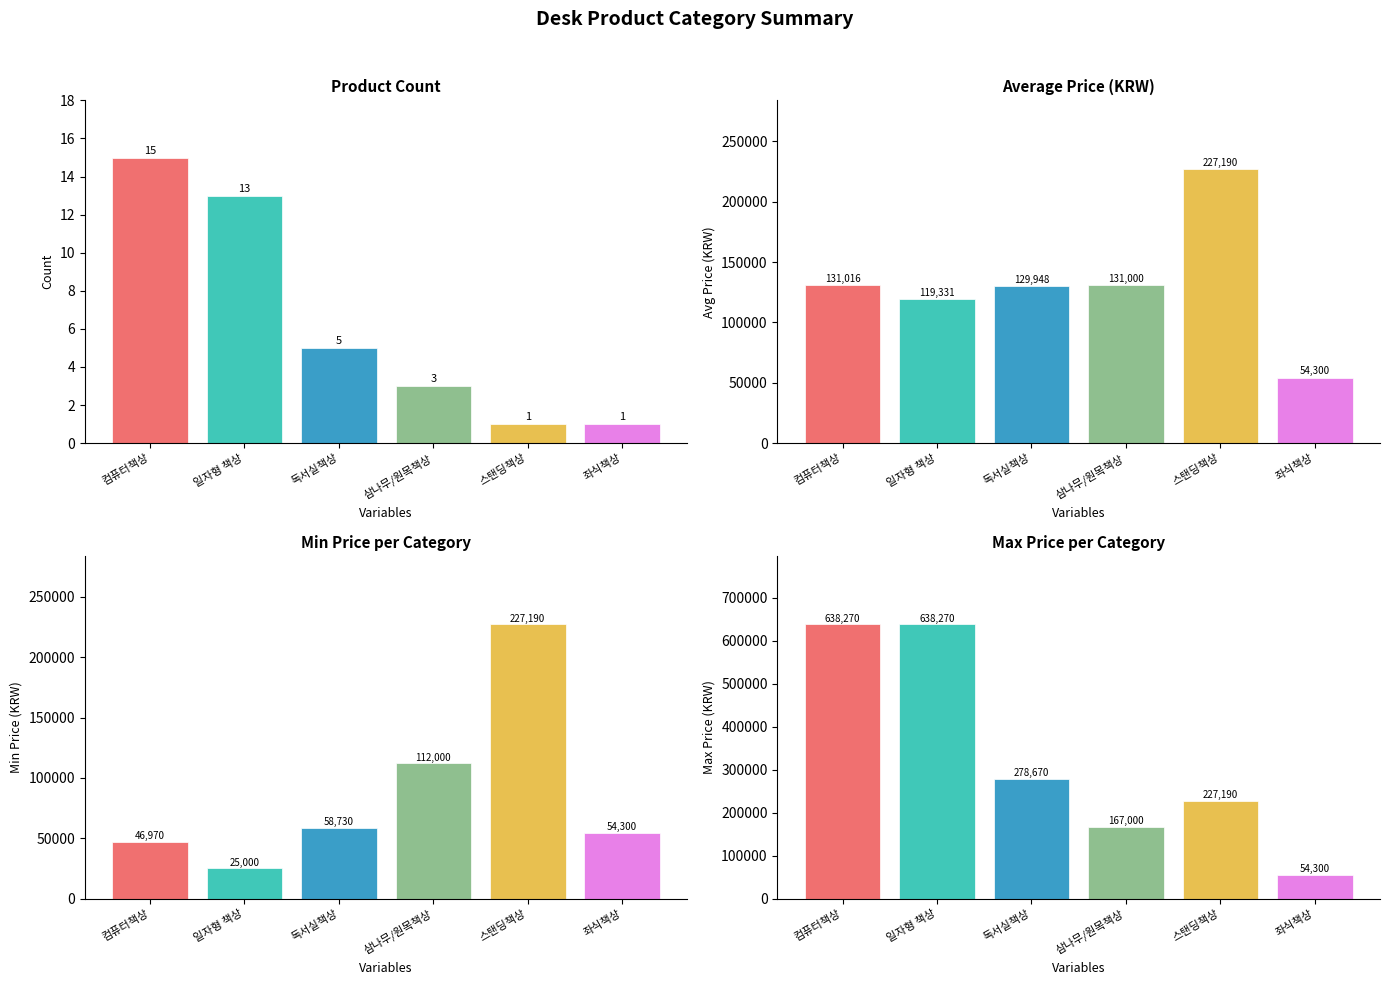

What is the label of the 5th bar from the left?

스탠딩책상